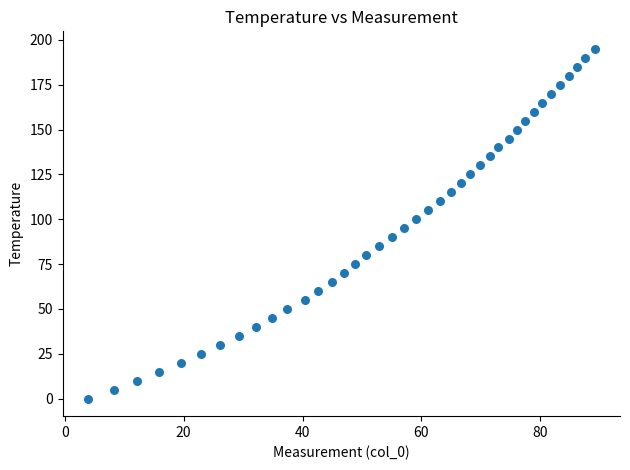

What is the range of Y values (max minus min)?

195